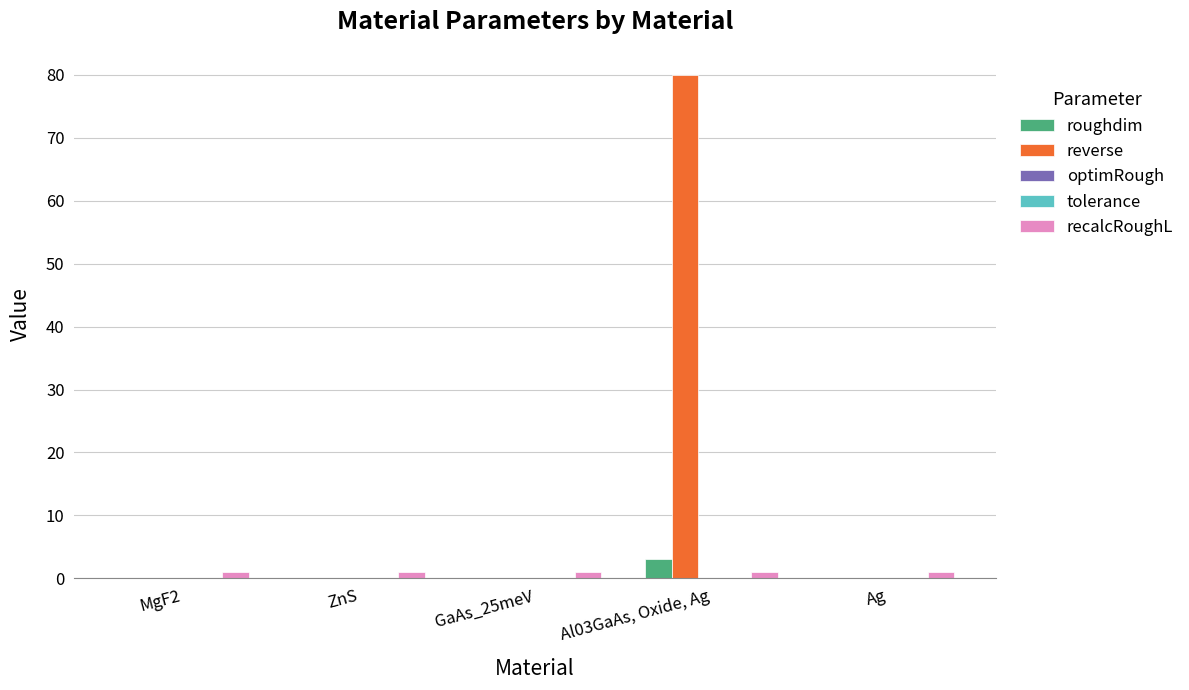

Which category has the highest value in the roughdim series?

Al03GaAs, Oxide, Ag